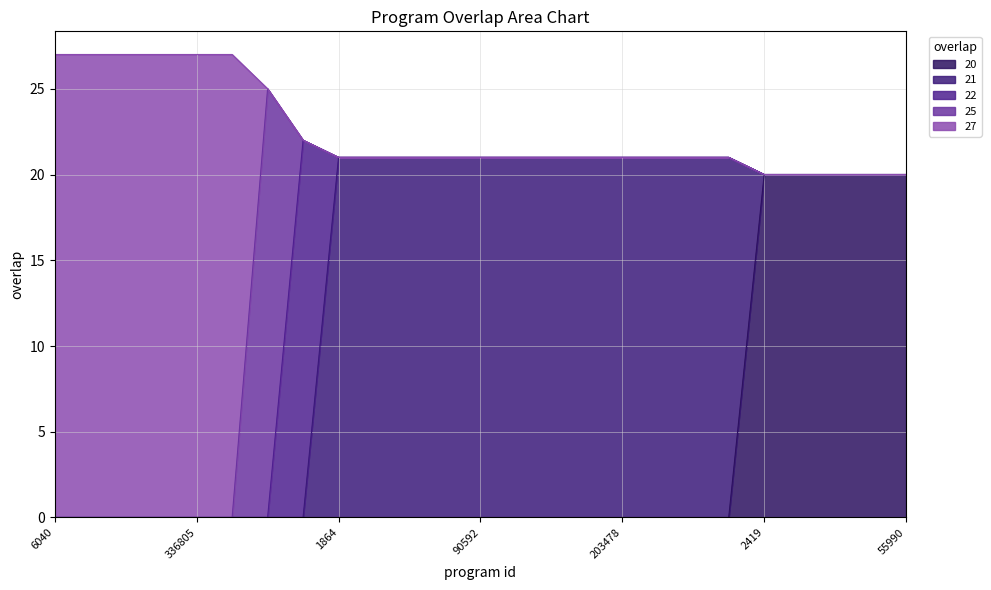

What is the ratio of the value at 154920 to the value at 336804?

0.8